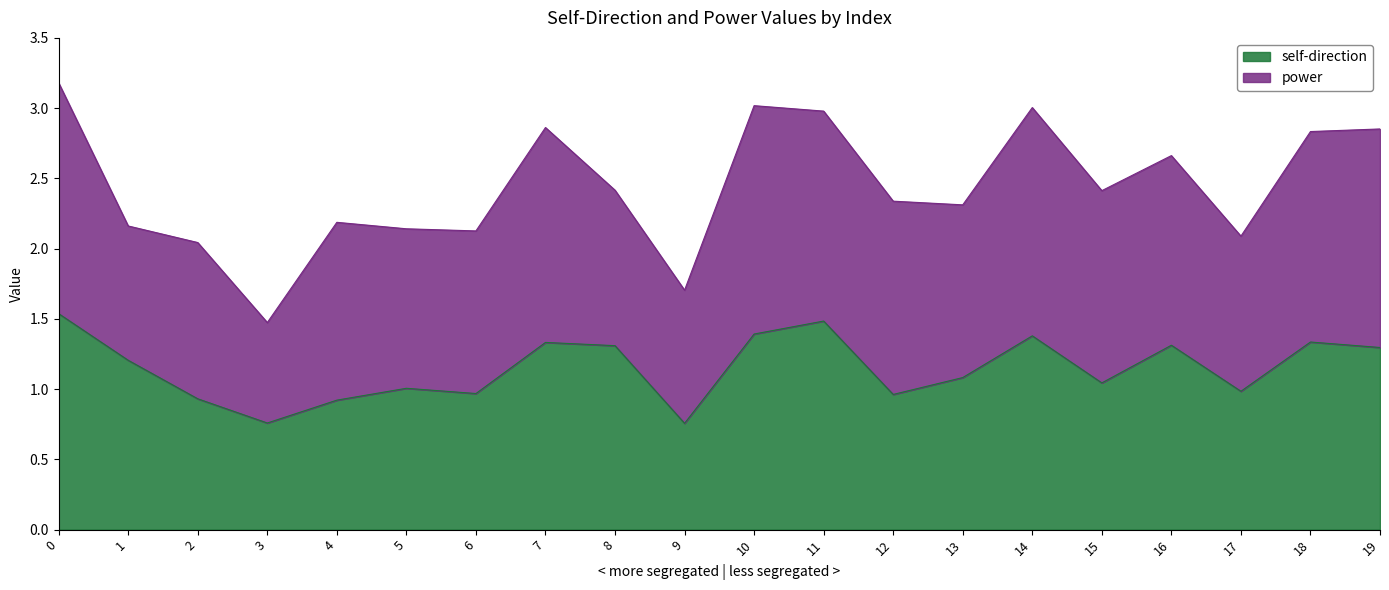

Reading left to right, extract all data points from this chart.

0=1.5	1=1.2	2=0.9	3=0.8	4=0.9	5=1.0	6=1.0	7=1.3	8=1.3	9=0.8	10=1.4	11=1.5	12=1.0	13=1.1	14=1.4	15=1.0	16=1.3	17=1.0	18=1.3	19=1.3